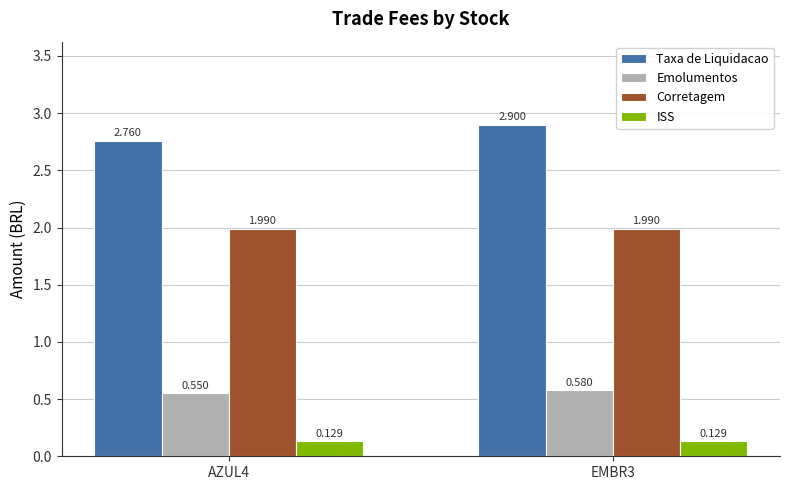

Is the value of ISS at EMBR3 greater than the value of Taxa de Liquidacao at AZUL4?

No